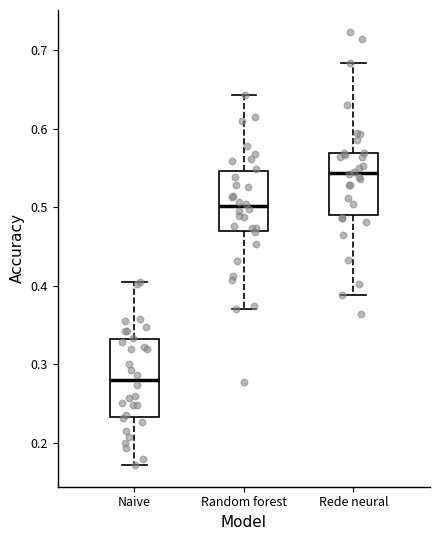

Where is the lower edge of the box for Random forest on the y-axis? The values are not printed on the chart, so give them approximately, as read against the axis.

0.47